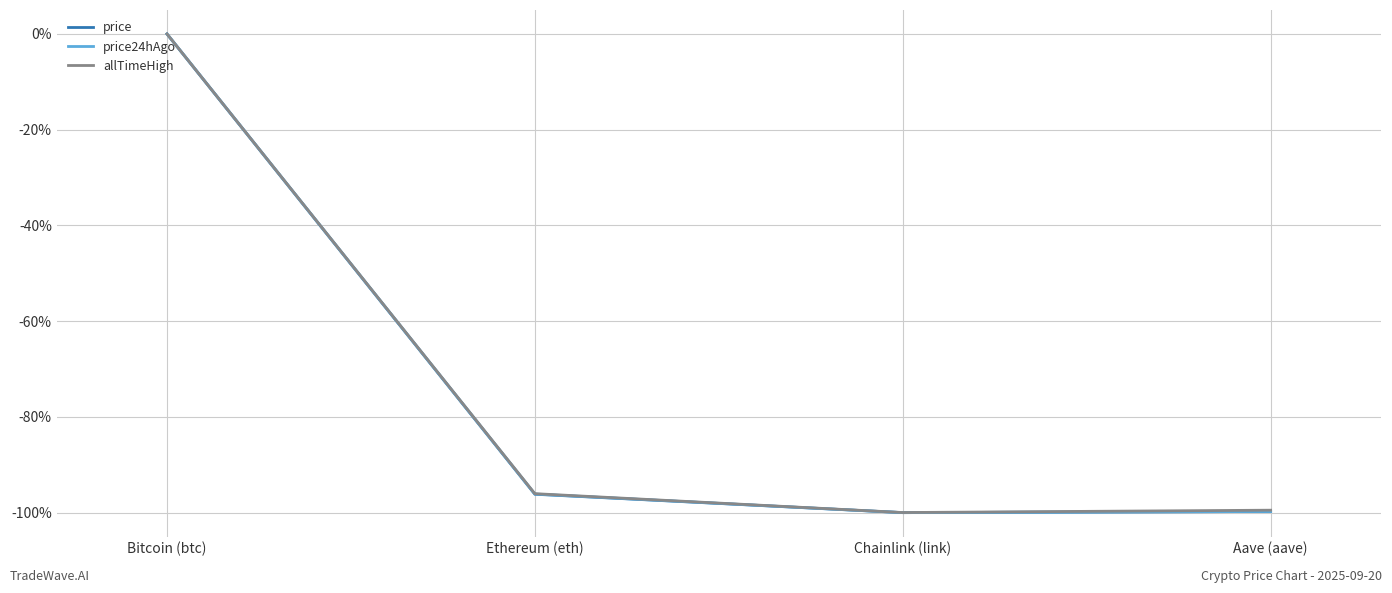

Which series has the widest spread of values?

price